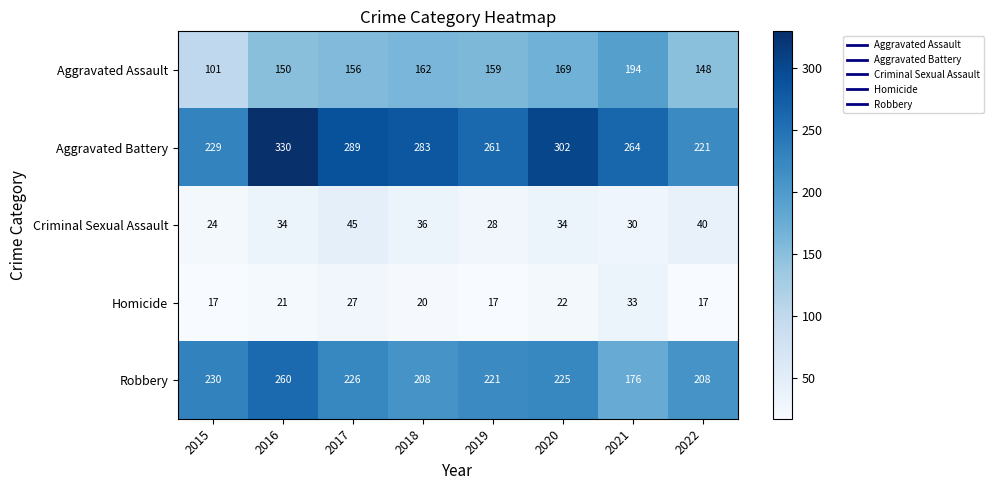

Rank the series by their maximum value, from lowest to highest.

Homicide, Criminal Sexual Assault, Aggravated Assault, Robbery, Aggravated Battery